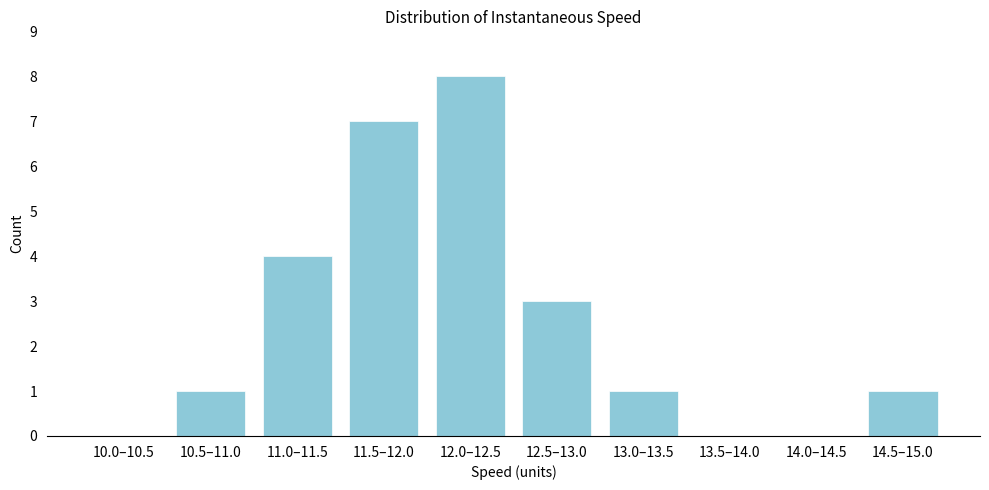

Reading left to right, transcribe all the data shown in this chart.

10.0–10.5=0	10.5–11.0=1	11.0–11.5=4	11.5–12.0=7	12.0–12.5=8	12.5–13.0=3	13.0–13.5=1	13.5–14.0=0	14.0–14.5=0	14.5–15.0=1